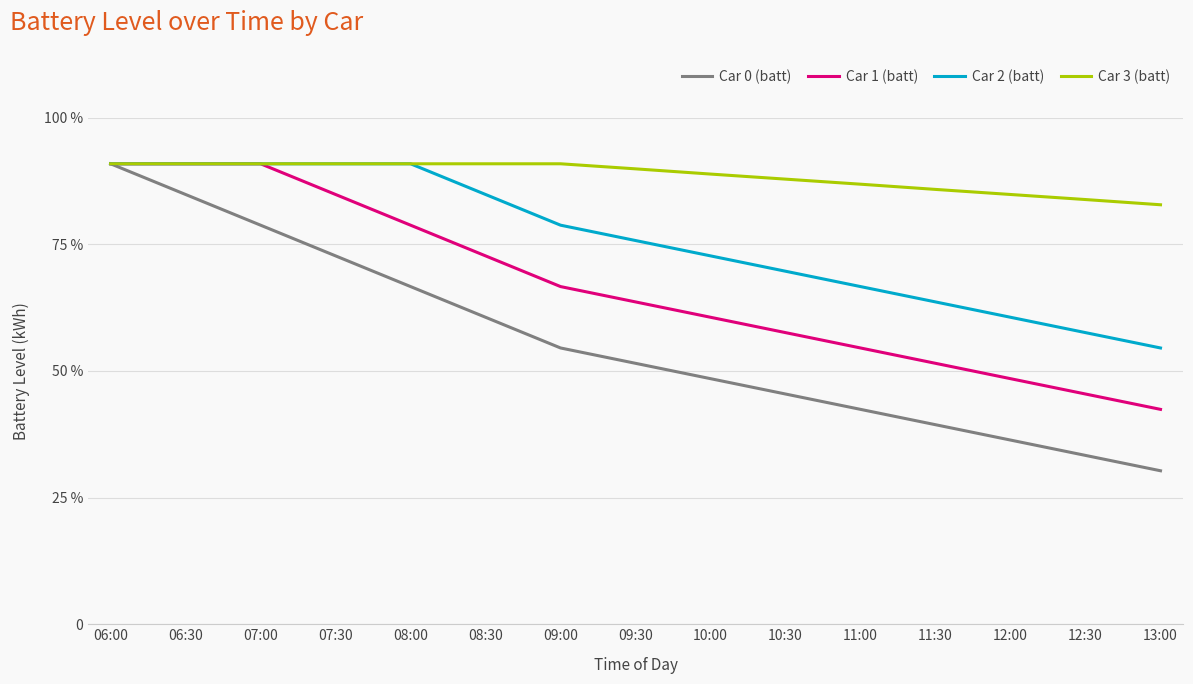

What is the sum of all Car 0 (batt) values?

276.0